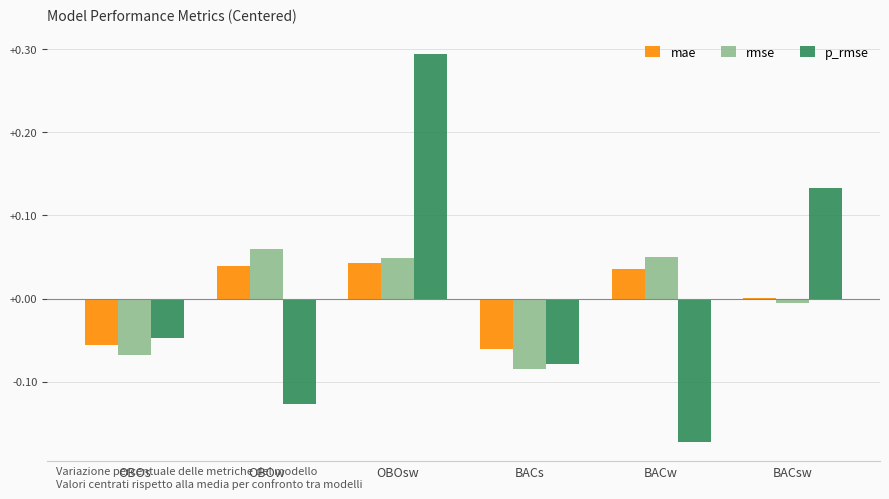

Which series changed the most between OBOw and BACs?

rmse